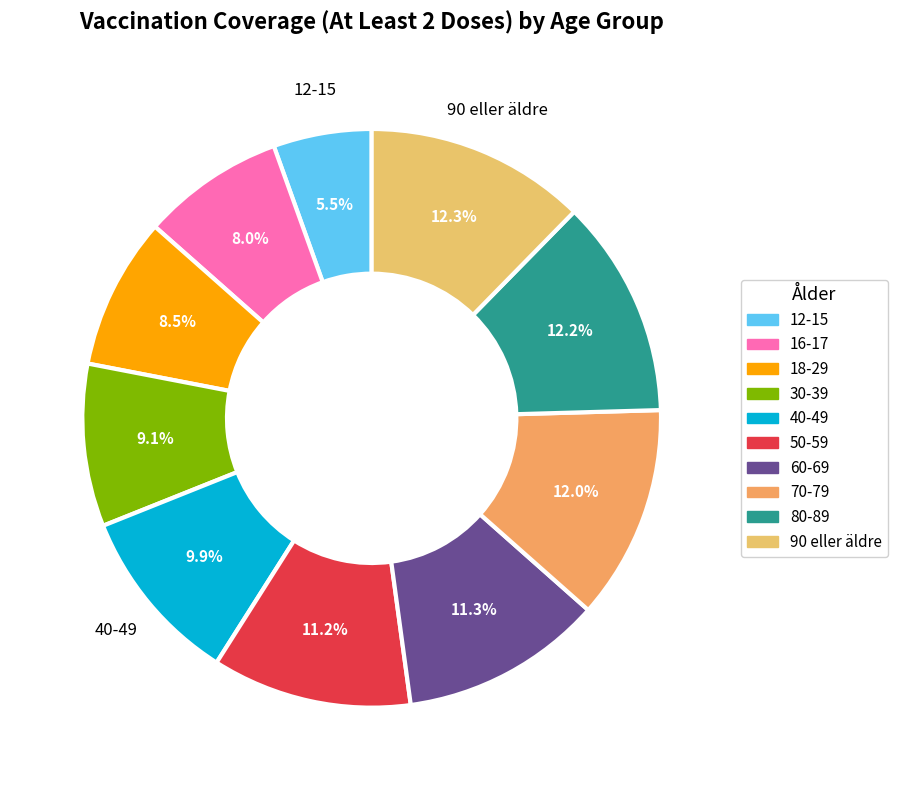

How many slices are in this pie chart?

10